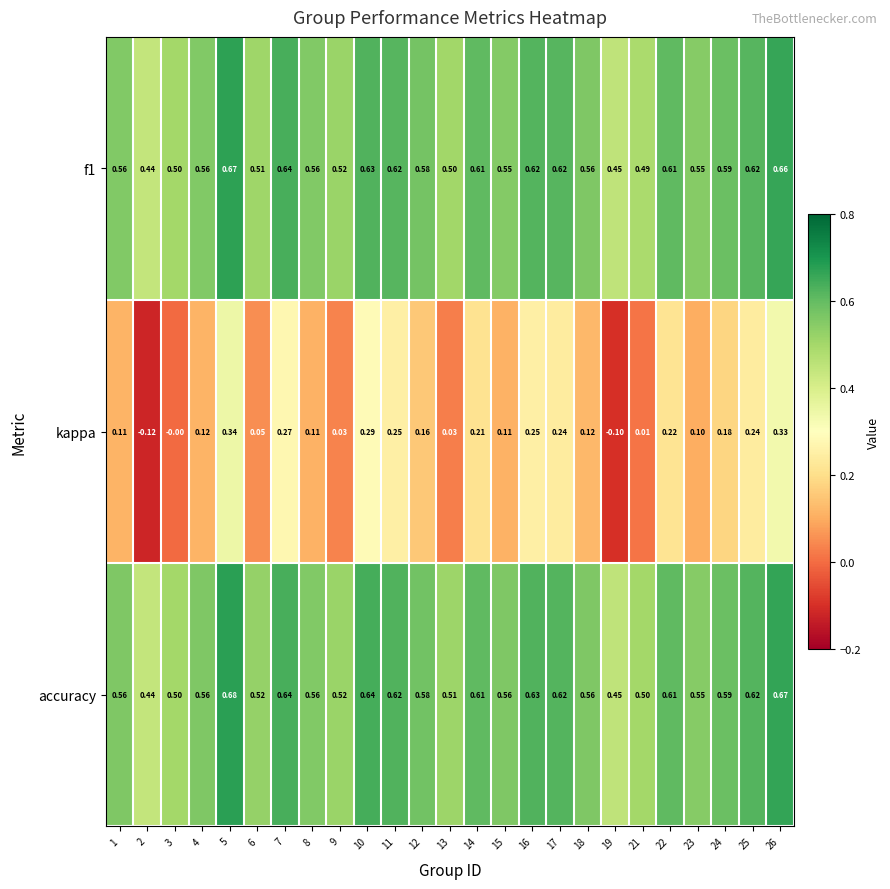

Which series has the largest total across all categories?

accuracy